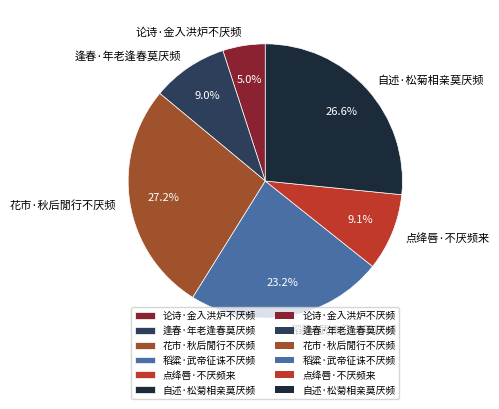

To the nearest percent, what portion does 花市·秋后閒行不厌频 represent?

27%